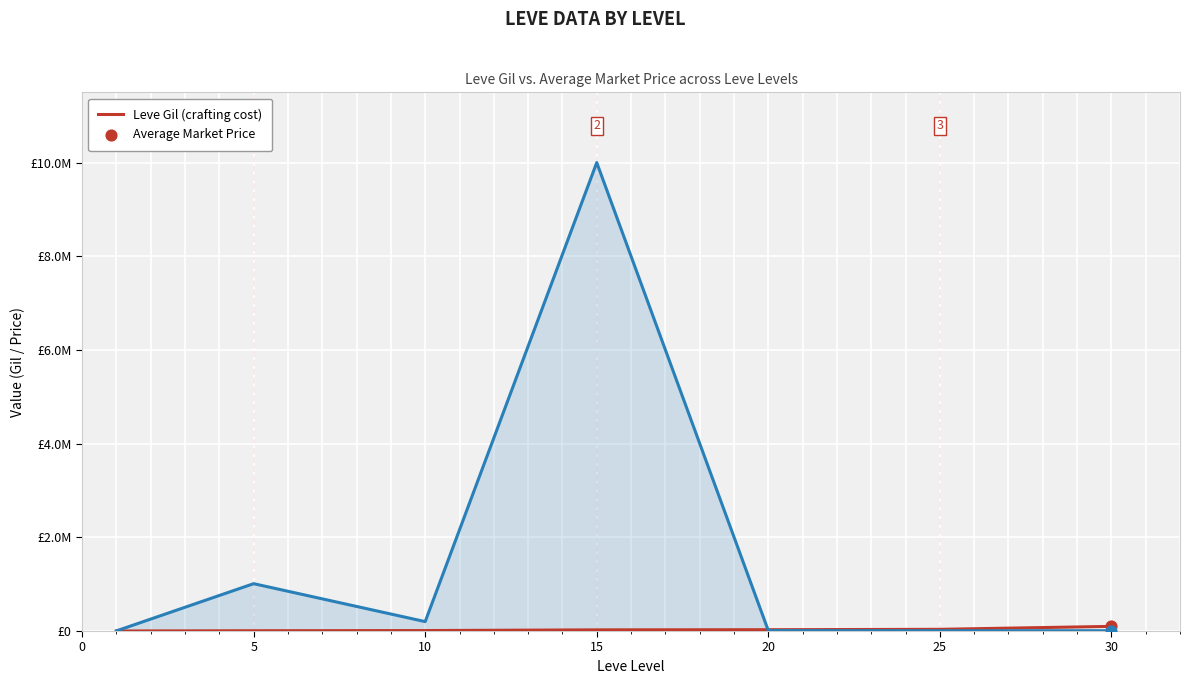

Does the chart have visible grid lines?

Yes